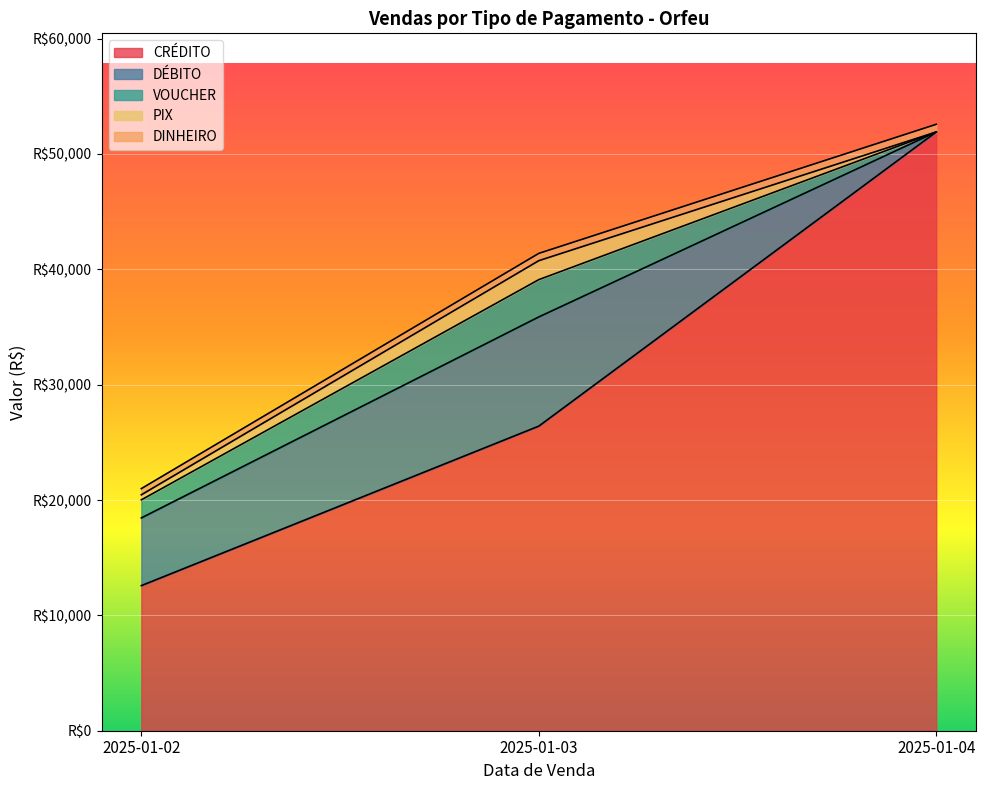

How many data points in VOUCHER are above 1564?

2